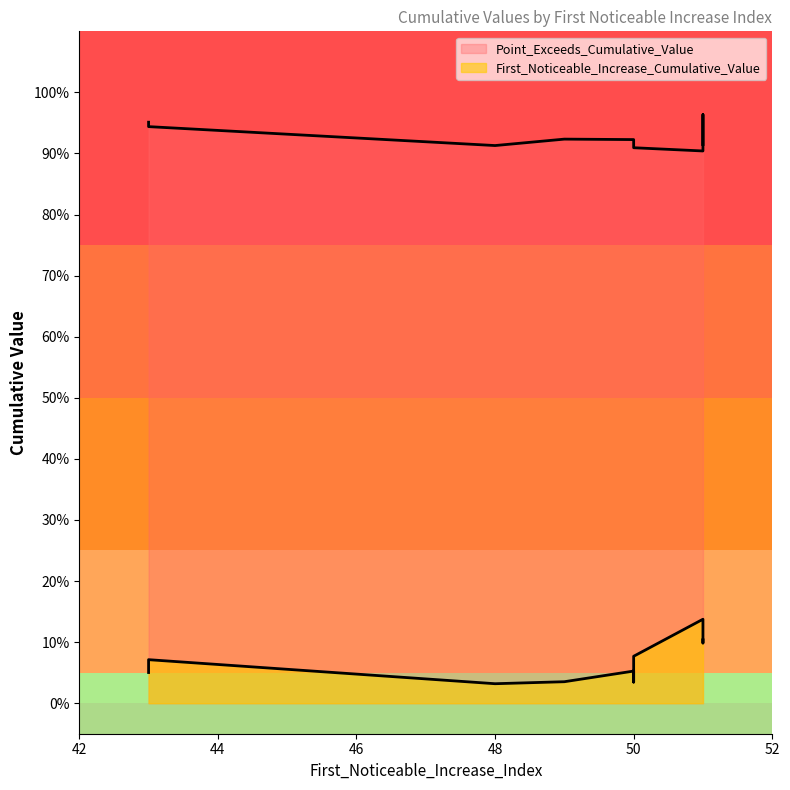

What are all the series names shown in the legend?

First_Noticeable_Increase_Cumulative_Value, Point_Exceeds_Cumulative_Value